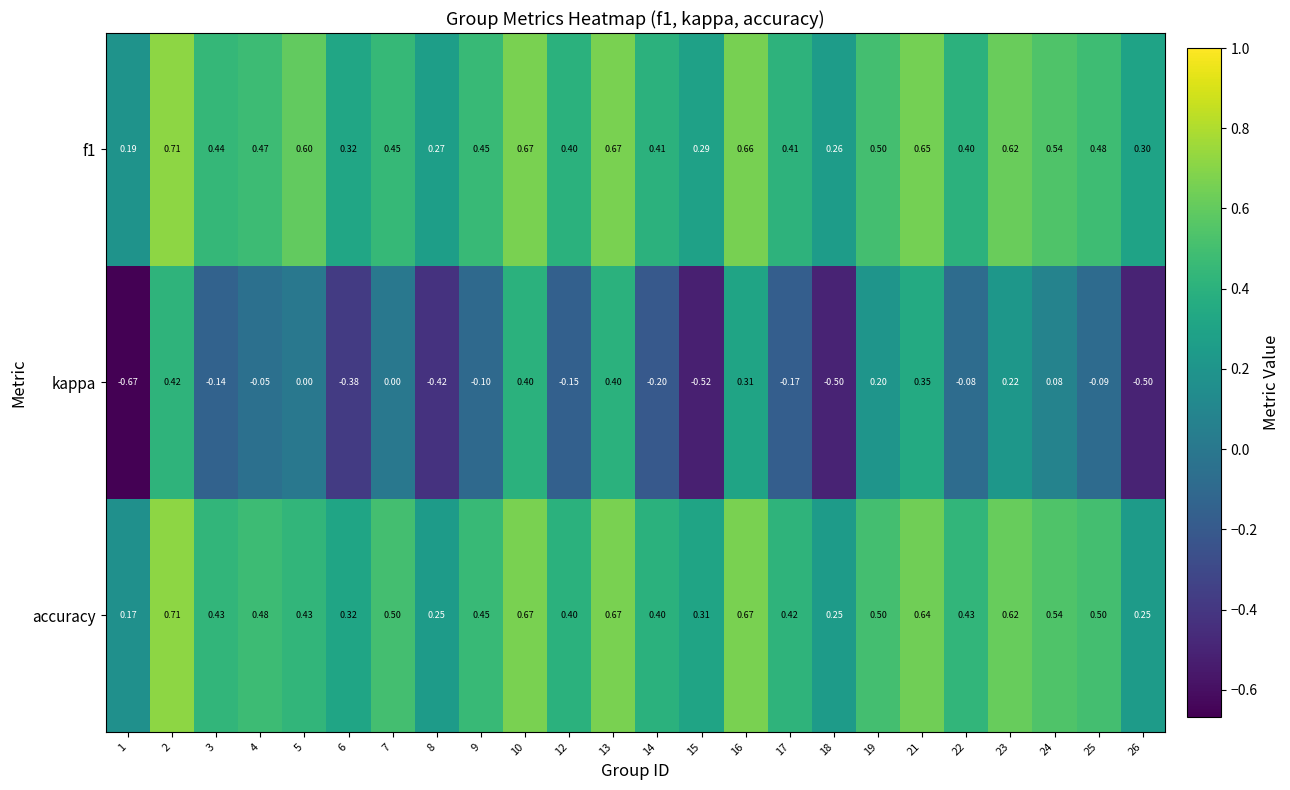

Between 18 and 22, which series saw the biggest shift?

kappa